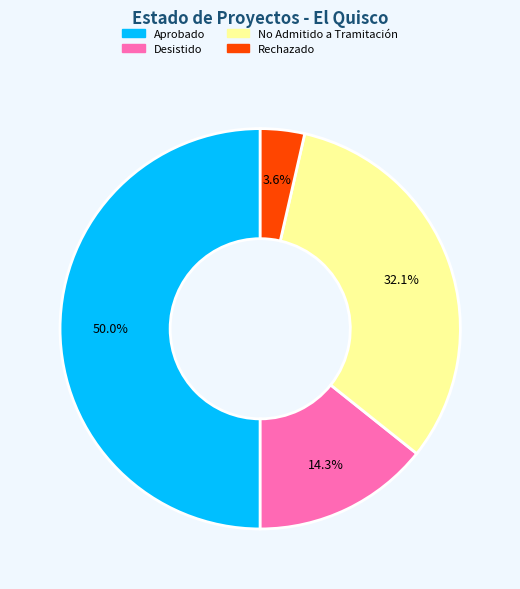

Does Rechazado account for over 50% of the chart?

No